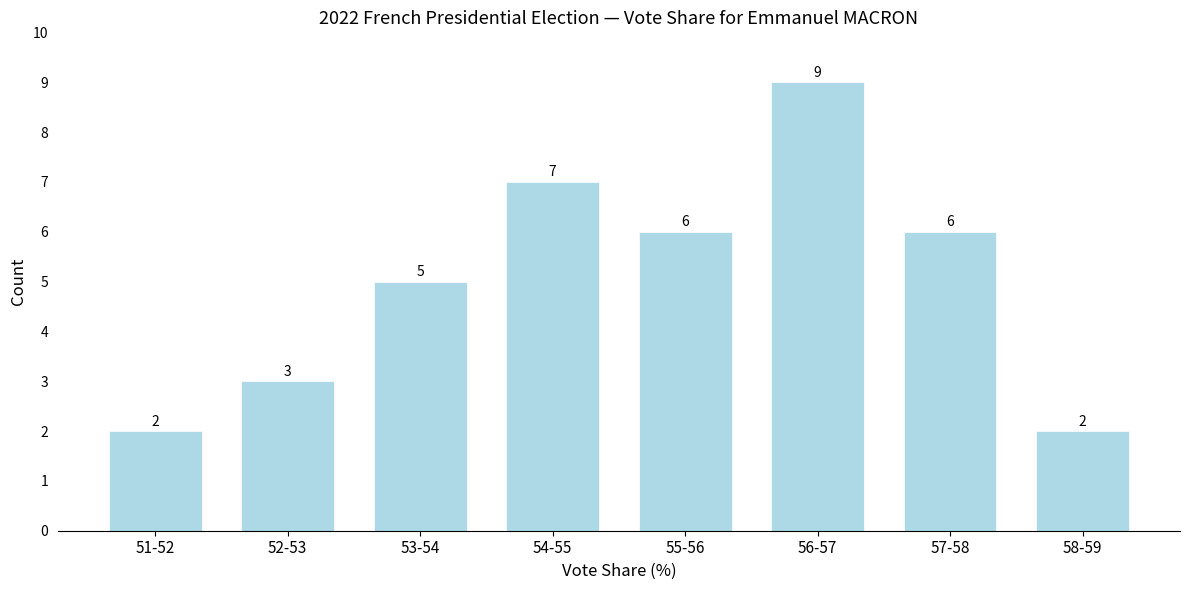

Reading left to right, what are all the values shown in this chart?

51-52=2	52-53=3	53-54=5	54-55=7	55-56=6	56-57=9	57-58=6	58-59=2